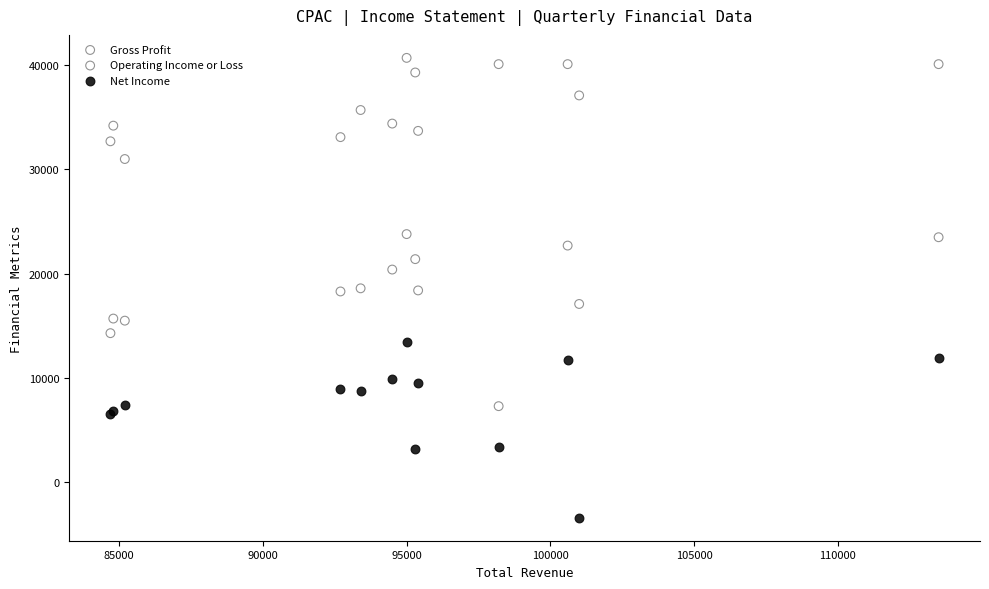

Which series reaches the minimum Y coordinate?

Net Income